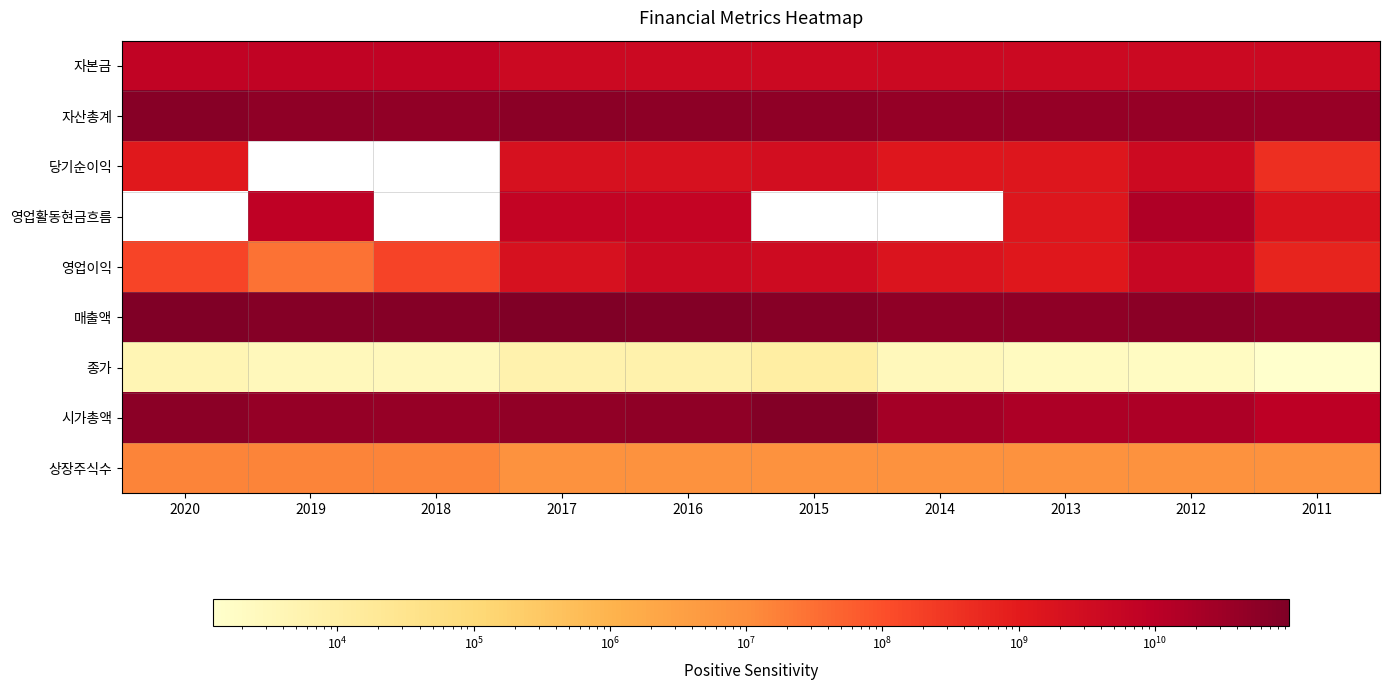

At which label does 종가 reach its peak?

2015